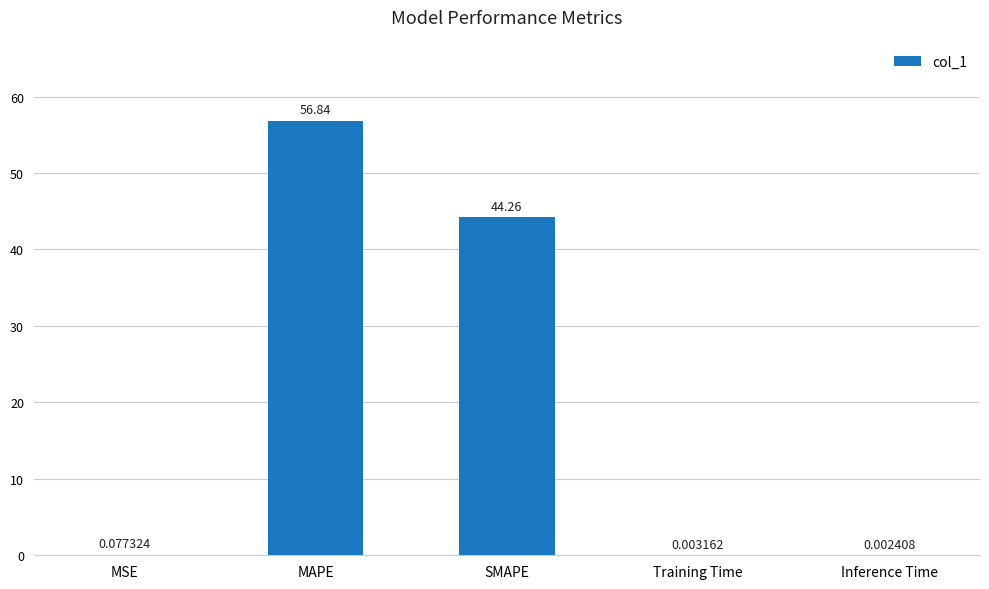

What is the sum of the values at Training Time and MAPE?

56.8